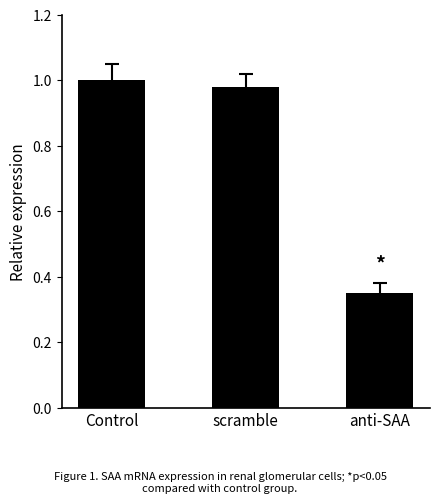

List the labels in order of value, smallest first.

anti-SAA, scramble, Control